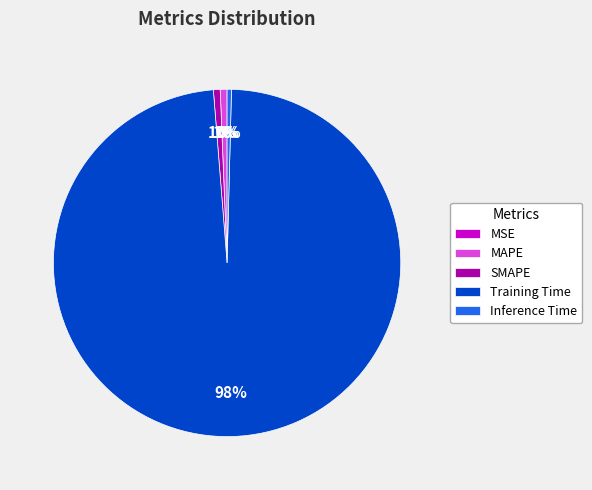

Which slice represents more than half of the pie?

Training Time